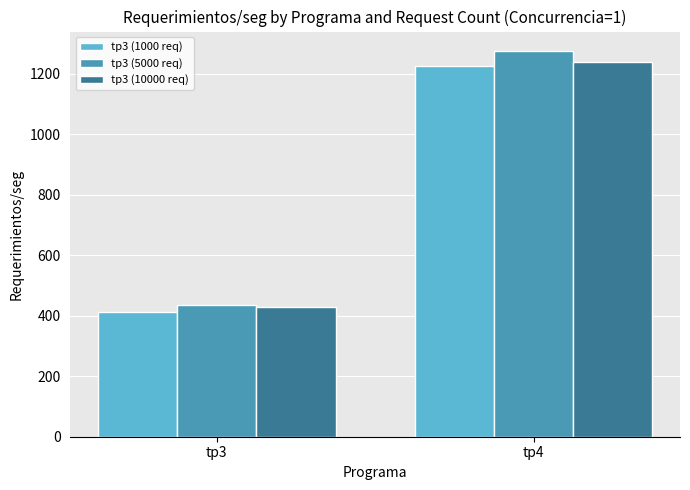

Reading left to right, list all the values displayed in this chart.

tp3 (1000 req): 413.0	1224.3
tp3 (5000 req): 436.0	1275.0
tp3 (10000 req): 427.8	1237.6